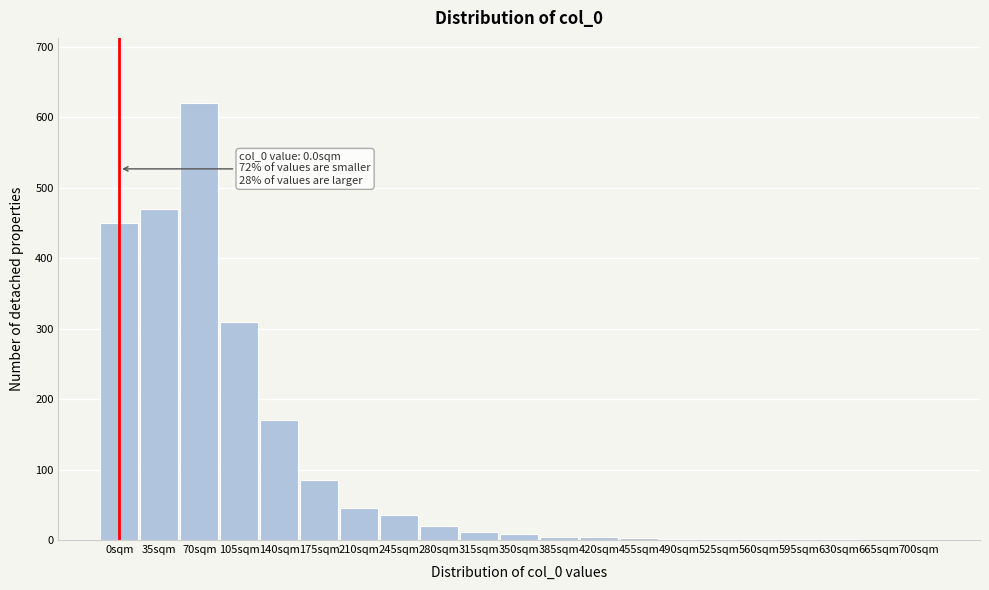

At which category does the chart reach its peak across all series?

70sqm